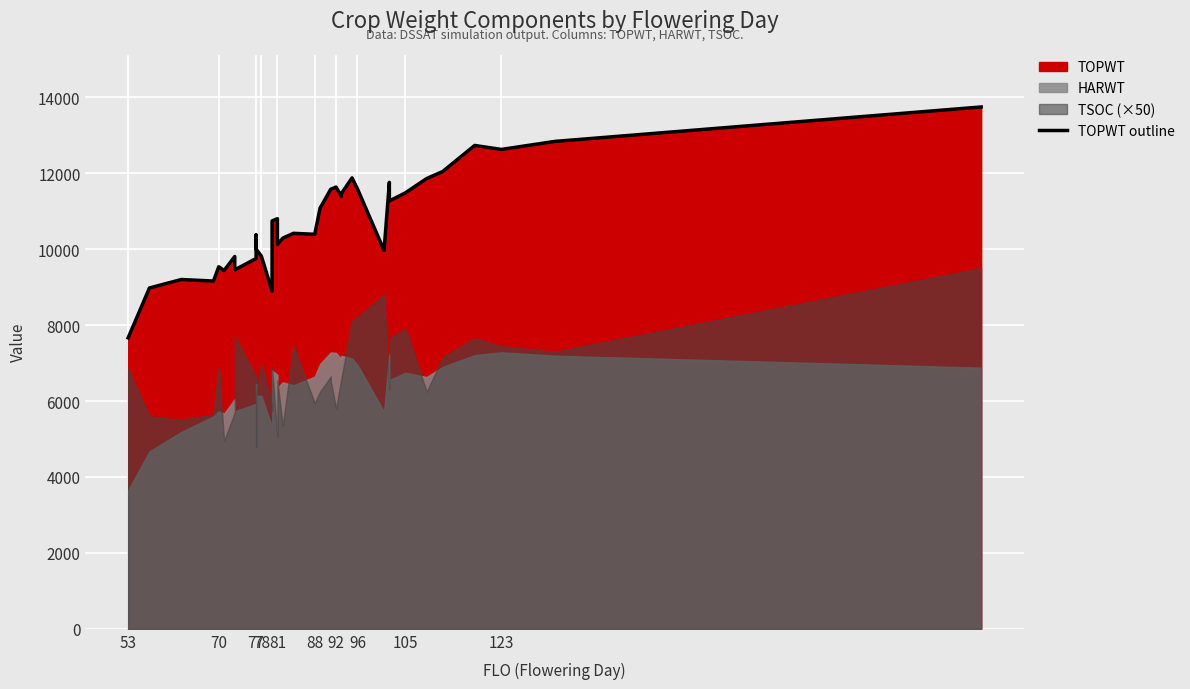

What is the difference between the maximum and minimum values?

6084